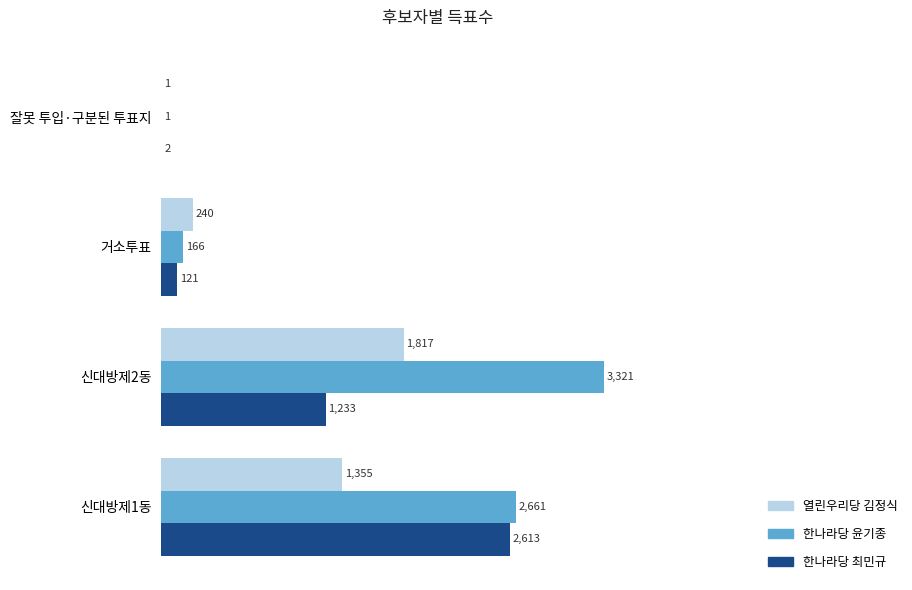

Between 신대방제2동 and 잘못 투입·구분된 투표지, which series saw the biggest shift?

한나라당 윤기종